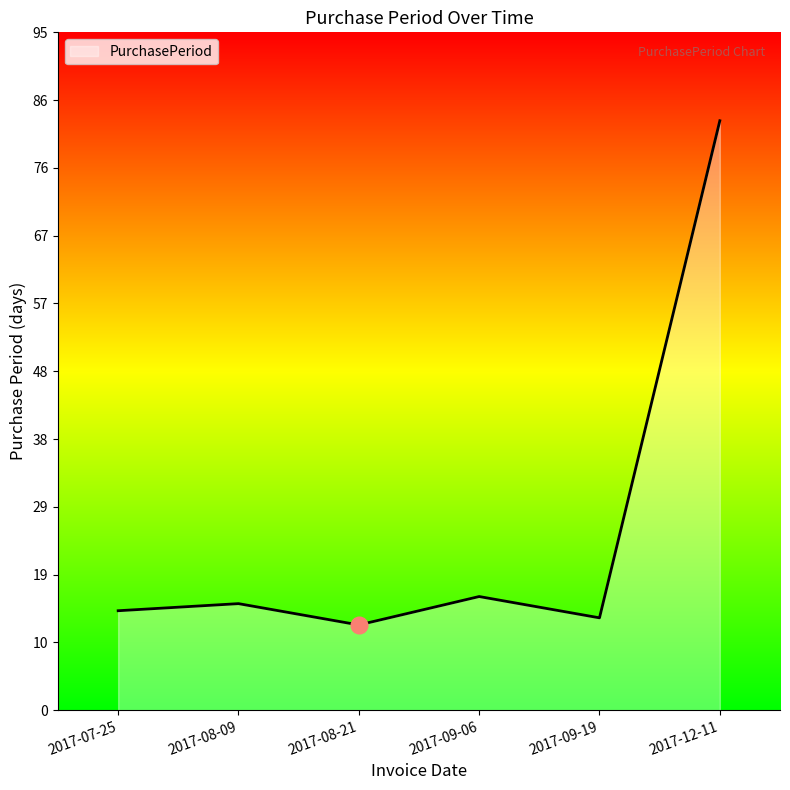

What is the smallest value displayed?

12